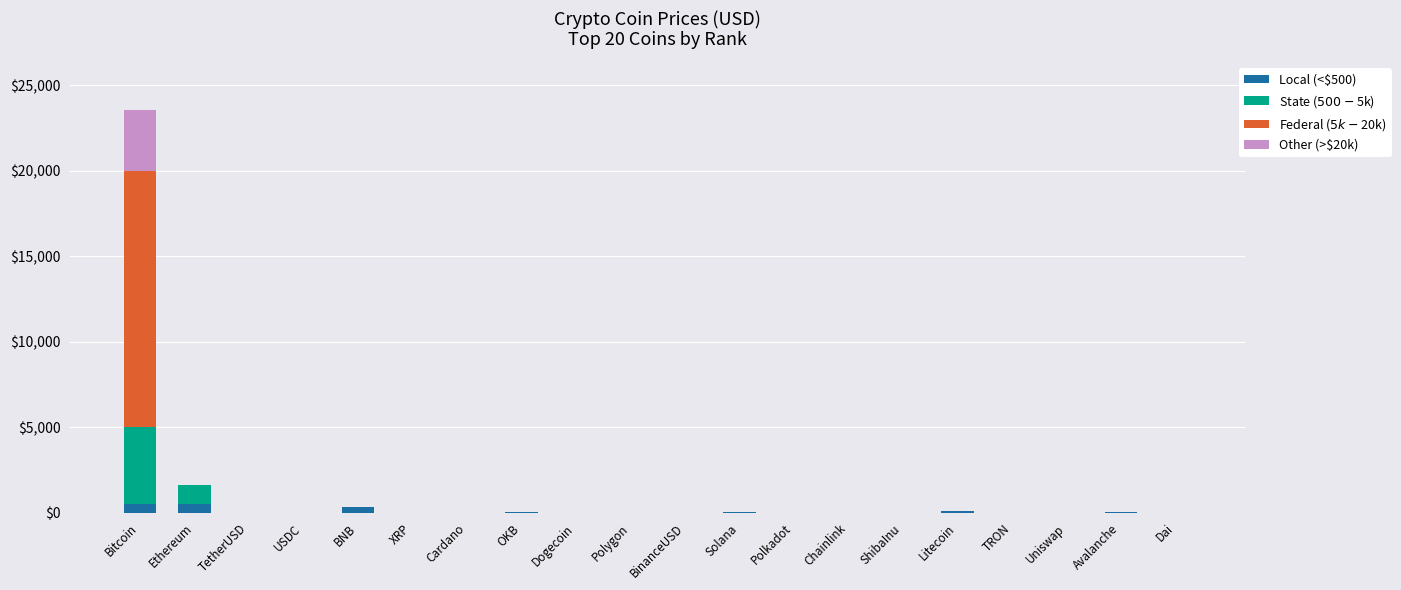

At which category is the sum across all series the highest?

Bitcoin